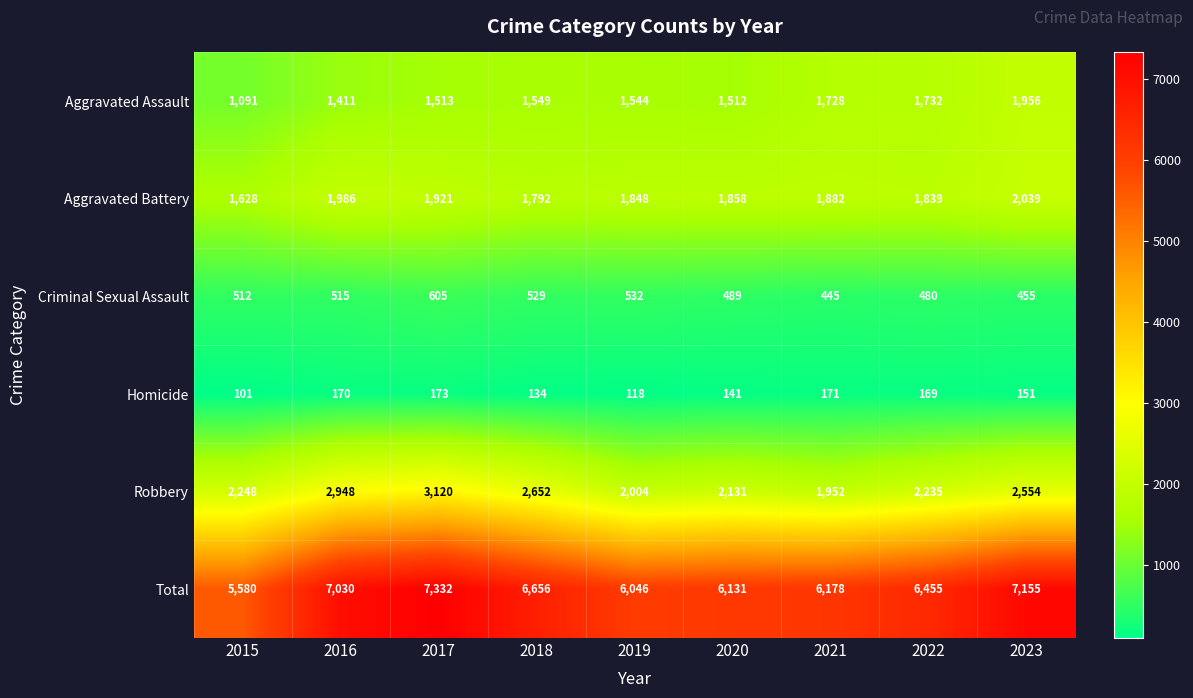

The Aggravated Assault series shows 1549 at 2018. True or false?

True